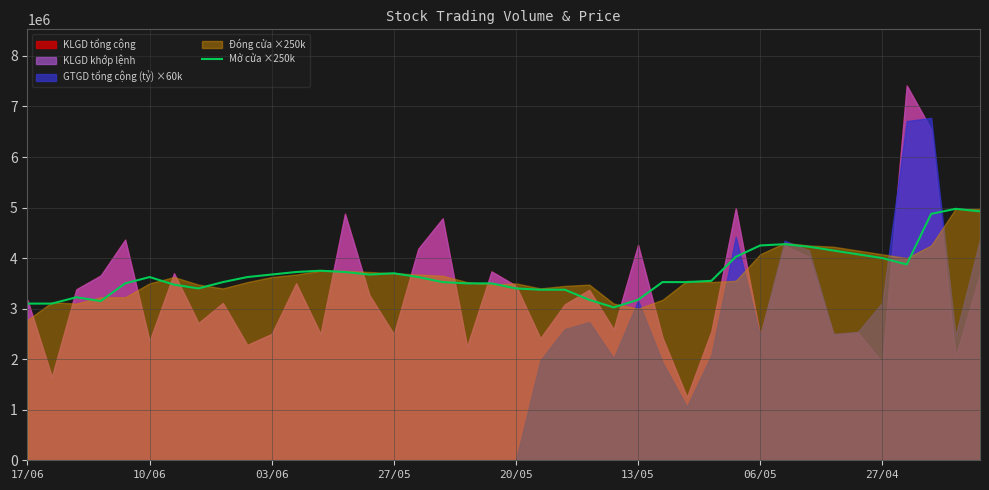

What is the minimum value for Mở cửa ×250k?

3025000.0